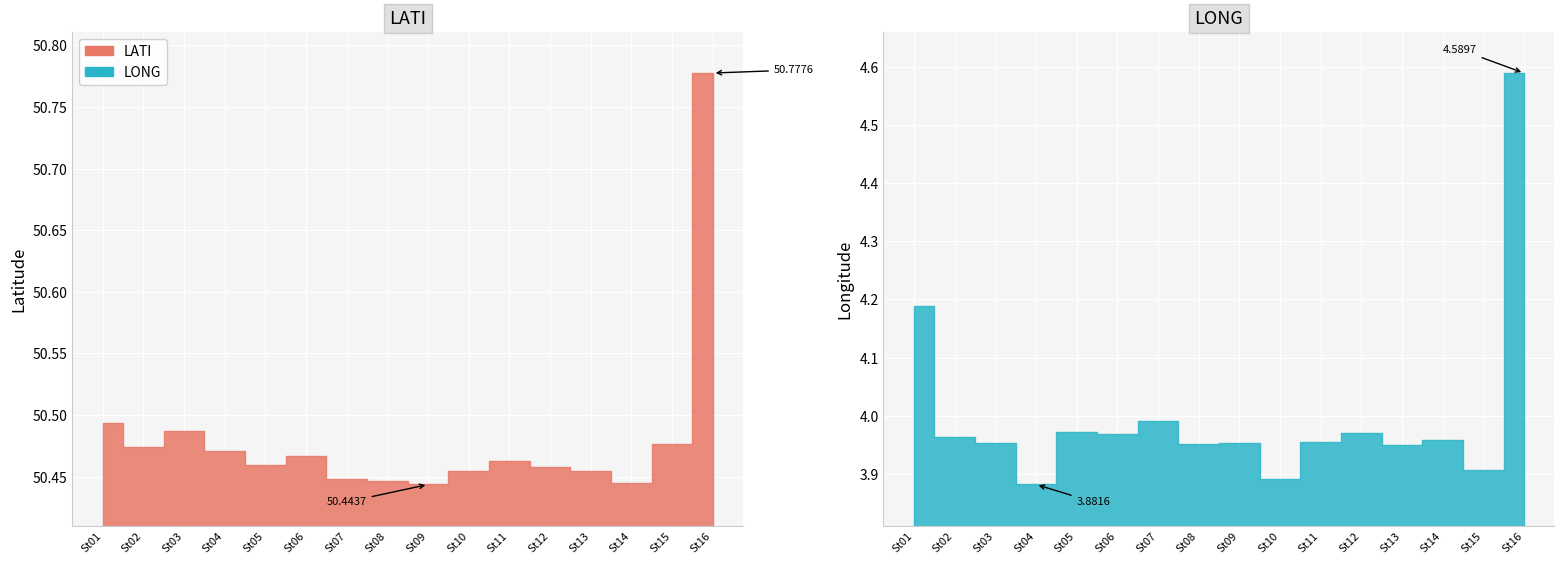

Reading left to right, transcribe all the data shown in this chart.

LATI: St01=50.5	St02=50.5	St03=50.5	St04=50.5	St05=50.5	St06=50.5	St07=50.4	St08=50.4	St09=50.4	St10=50.5	St11=50.5	St12=50.5	St13=50.5	St14=50.4	St15=50.5	St16=50.8
LONG: St01=4.2	St02=4.0	St03=4.0	St04=3.9	St05=4.0	St06=4.0	St07=4.0	St08=4.0	St09=4.0	St10=3.9	St11=4.0	St12=4.0	St13=3.9	St14=4.0	St15=3.9	St16=4.6